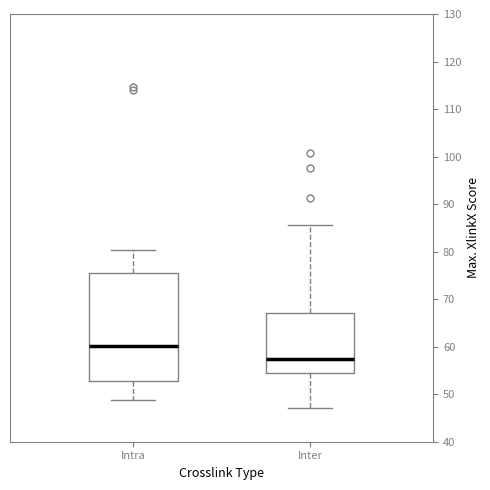

Which box's median line is the lowest?

Inter